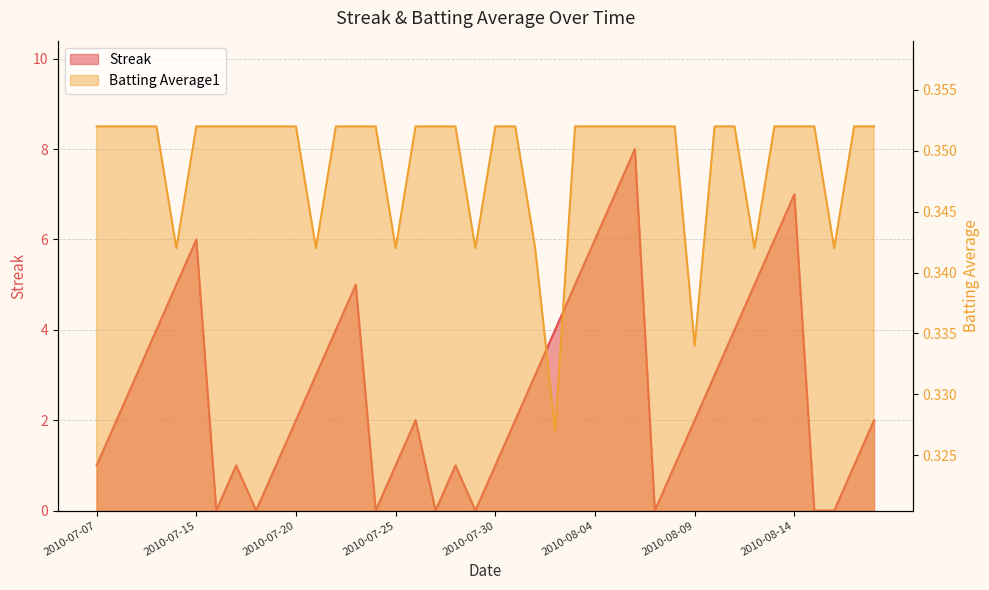

Which series has the largest total across all categories?

Streak